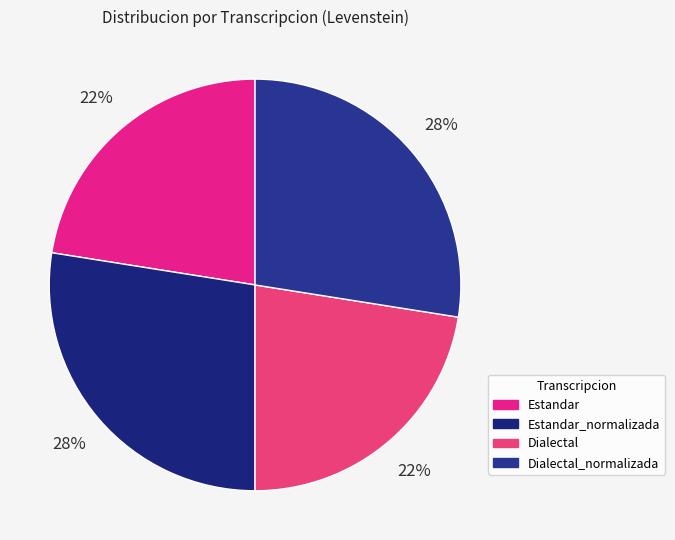

Which slice is the smallest?

Estandar